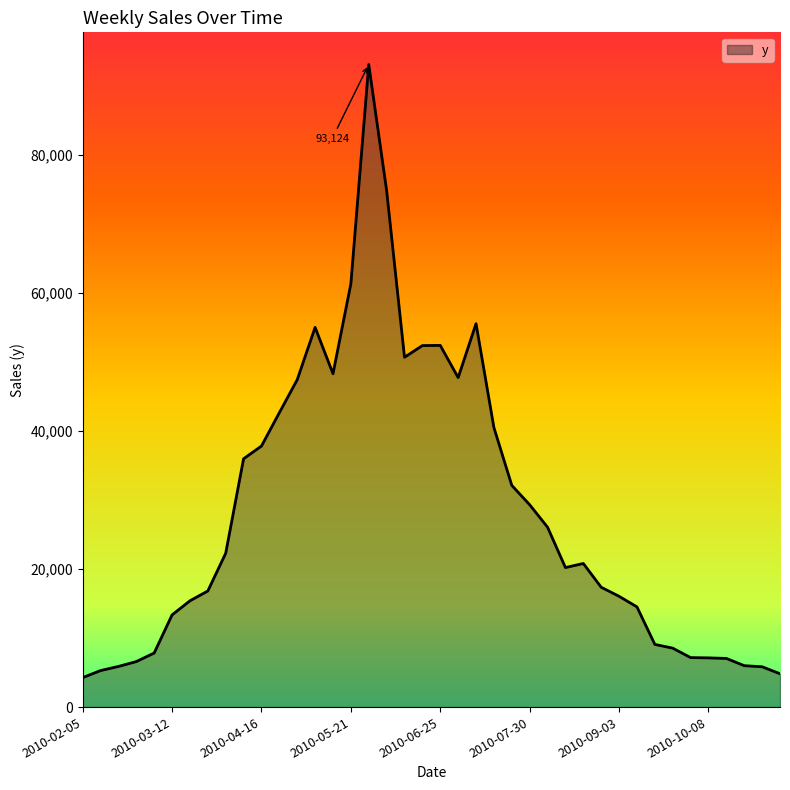

What is the smallest value displayed?

4269.6